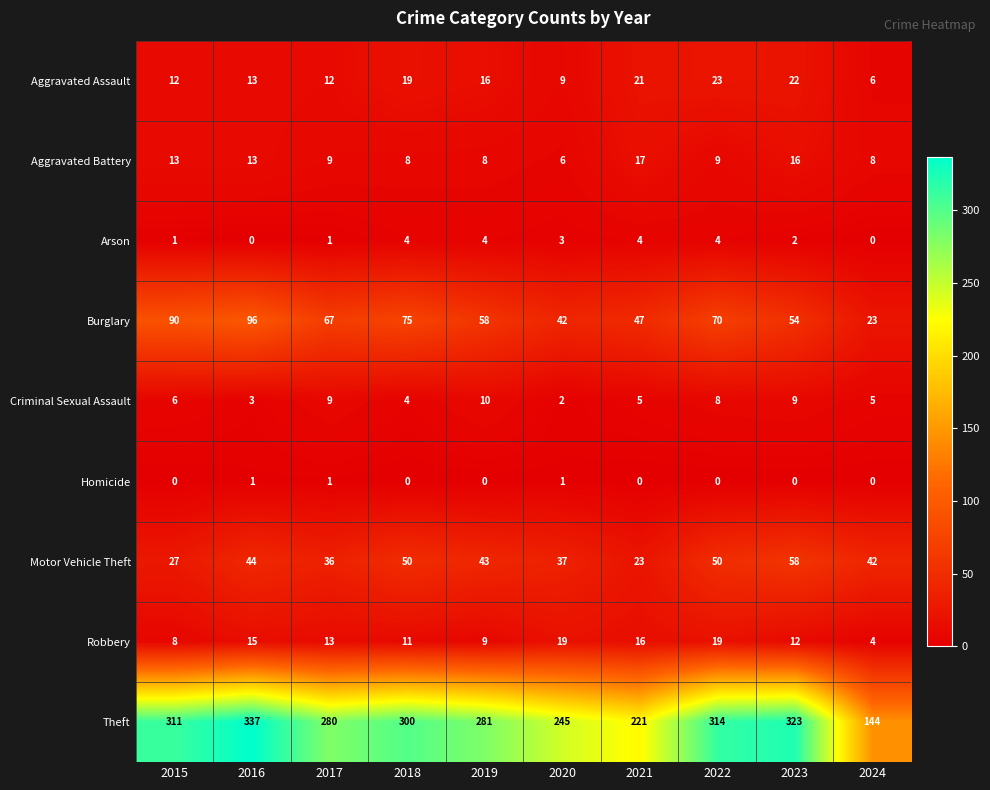

Between 2022 and 2024, which series saw the biggest shift?

Theft